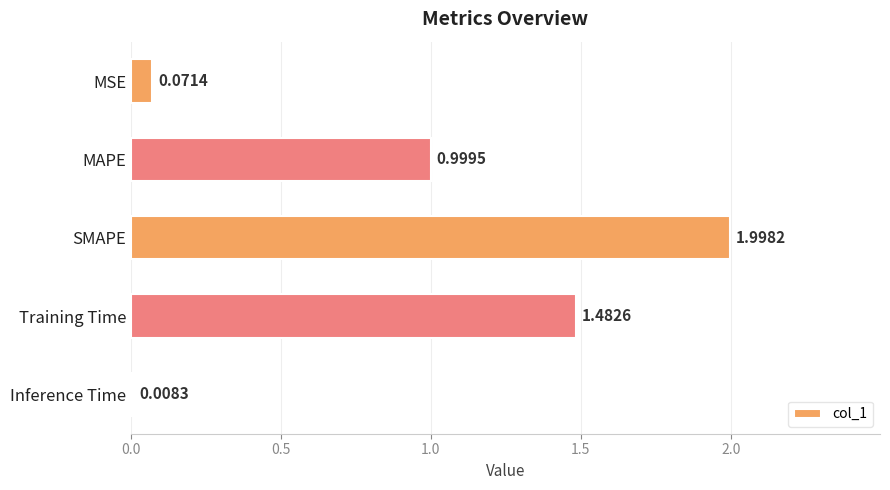

What is the sum of all values?

4.6